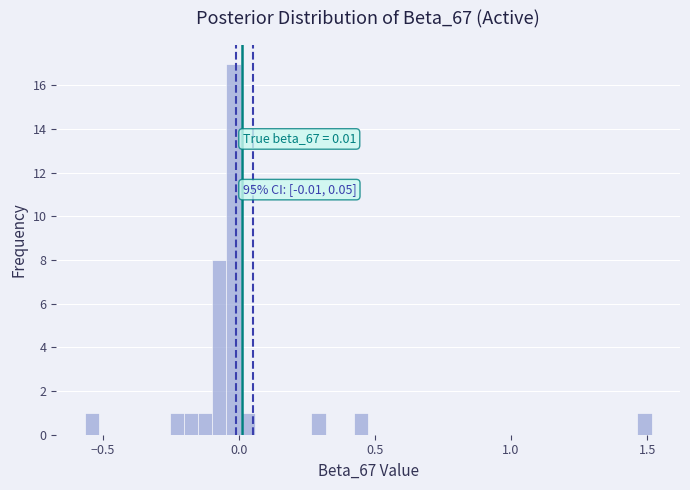

Read against the x-axis, roughly where is the centre of the tallest bar?

0.00